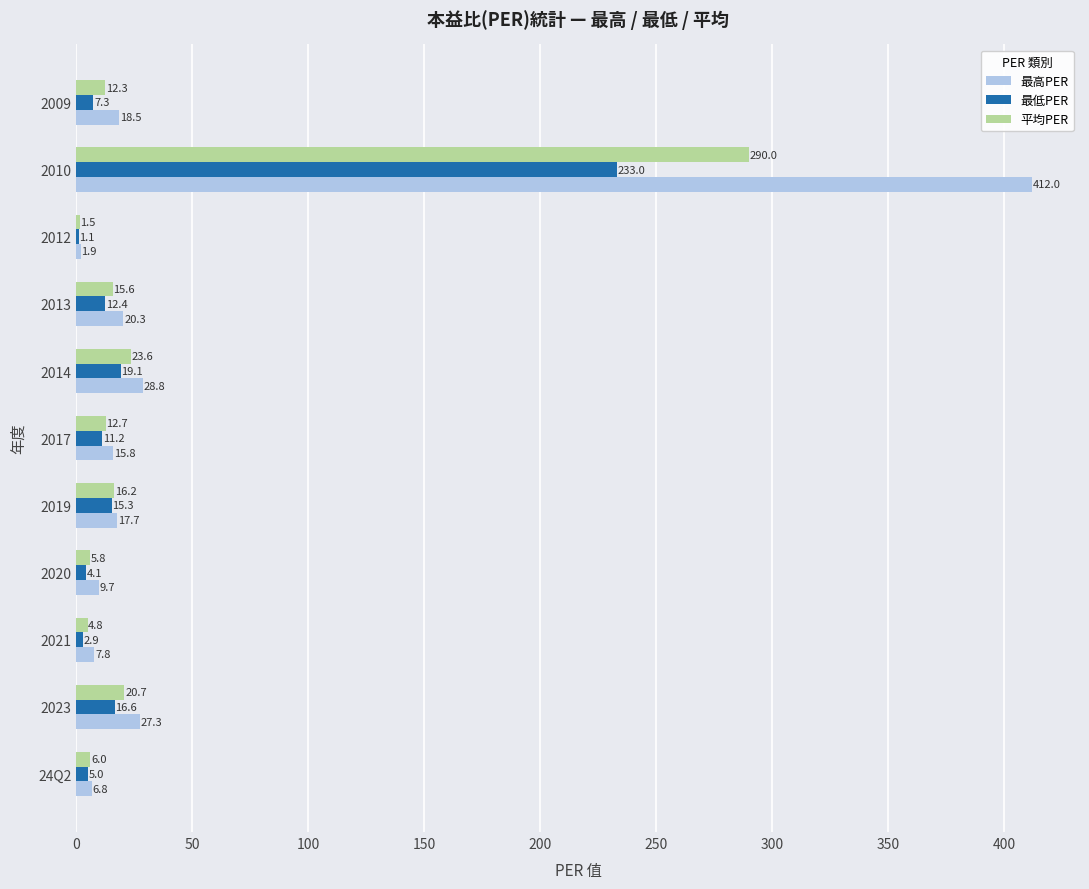

Which series changed the most between 2023 and 2019?

最高PER